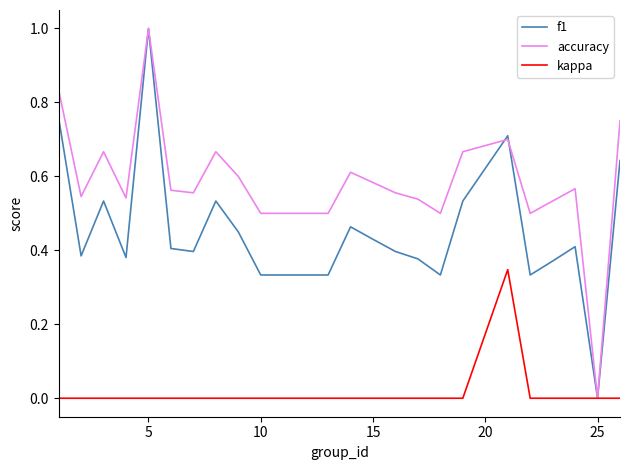

What is the maximum value shown in the chart?

1.0